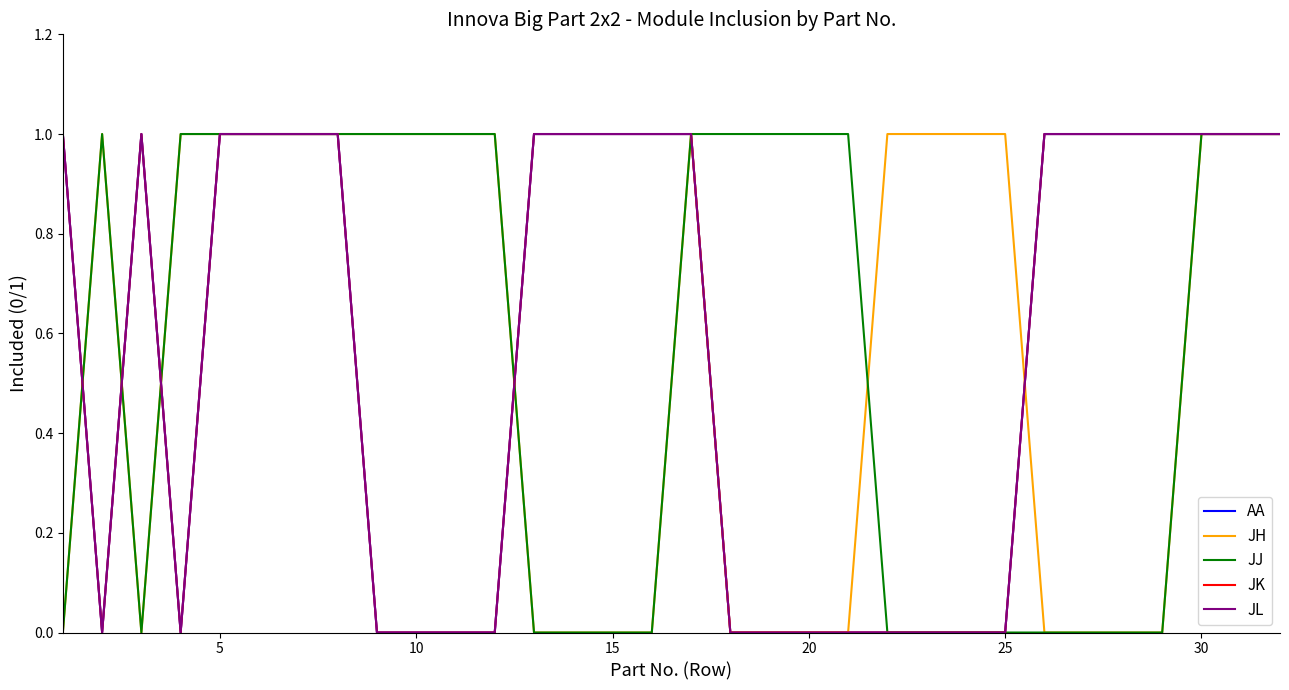

Does the chart display data point markers on the line(s)?

No